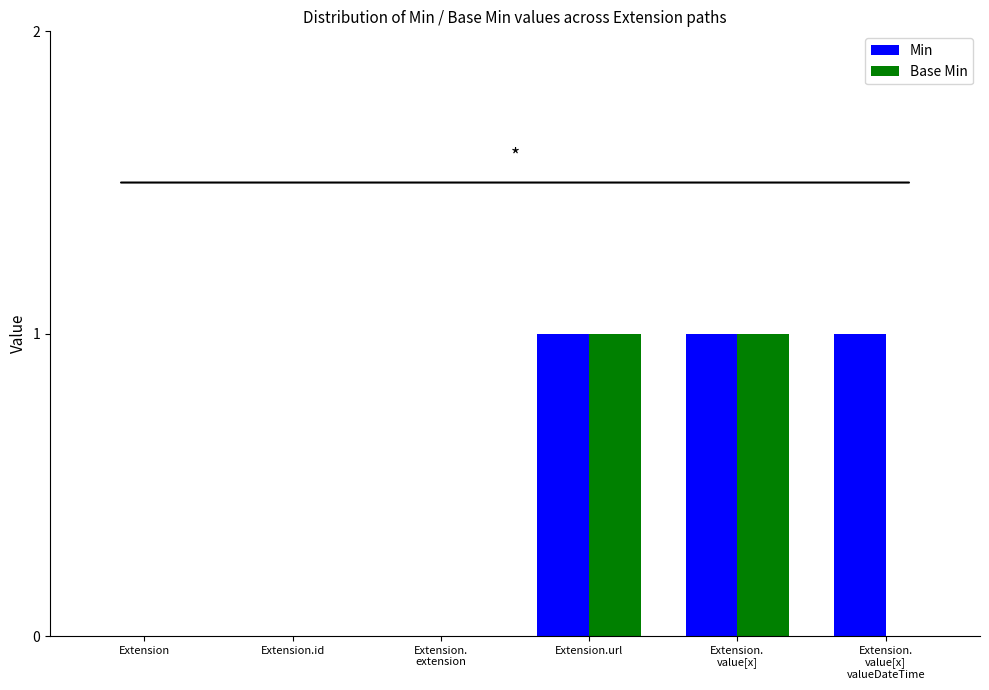

Is it true that Base Min equals 0 at Extension.
extension?

True